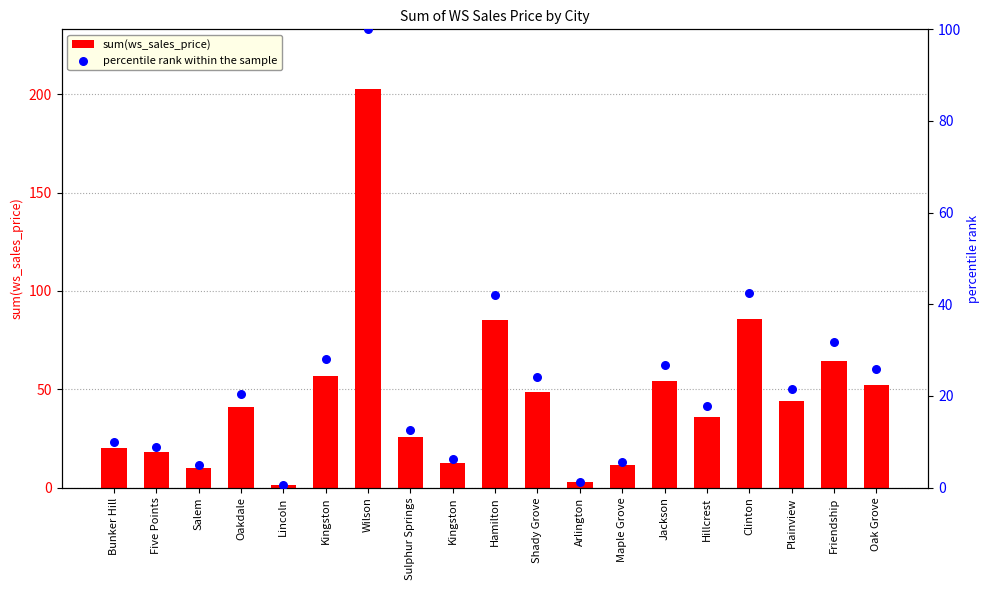

Which series has the largest total across all categories?

sum(ws_sales_price)